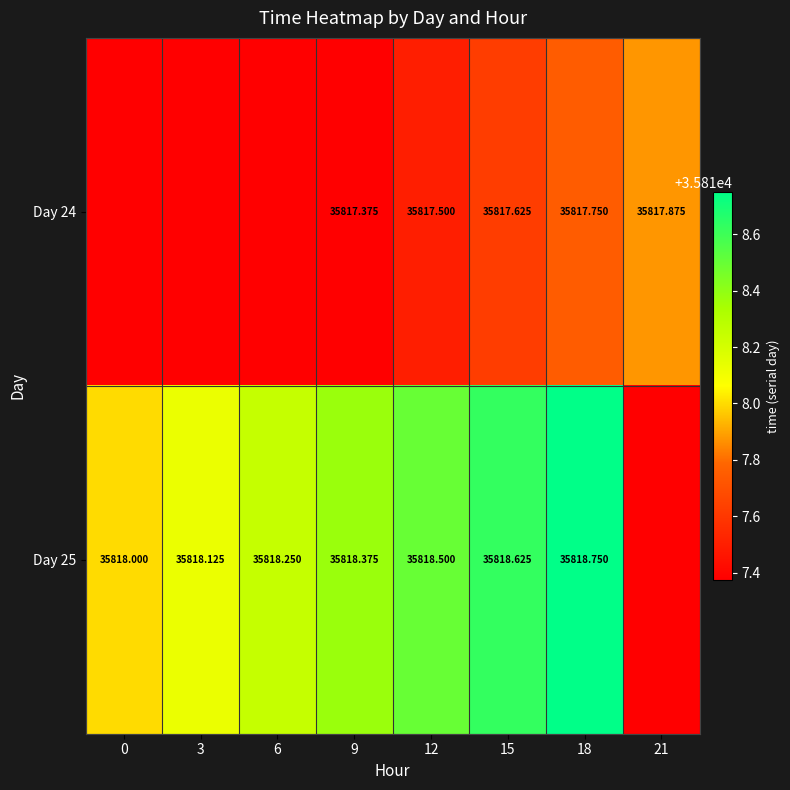

Is the value of Day 24 at 12 greater than the value of Day 25 at 3?

No